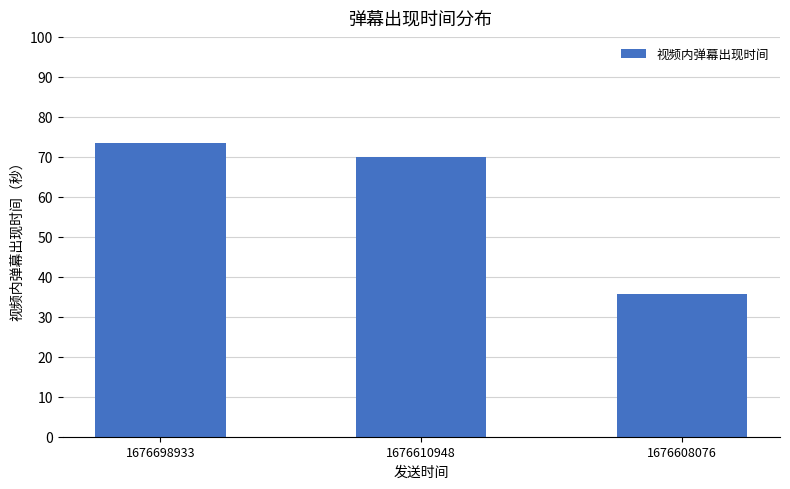

What value does the data have at 1676608076?

35.8